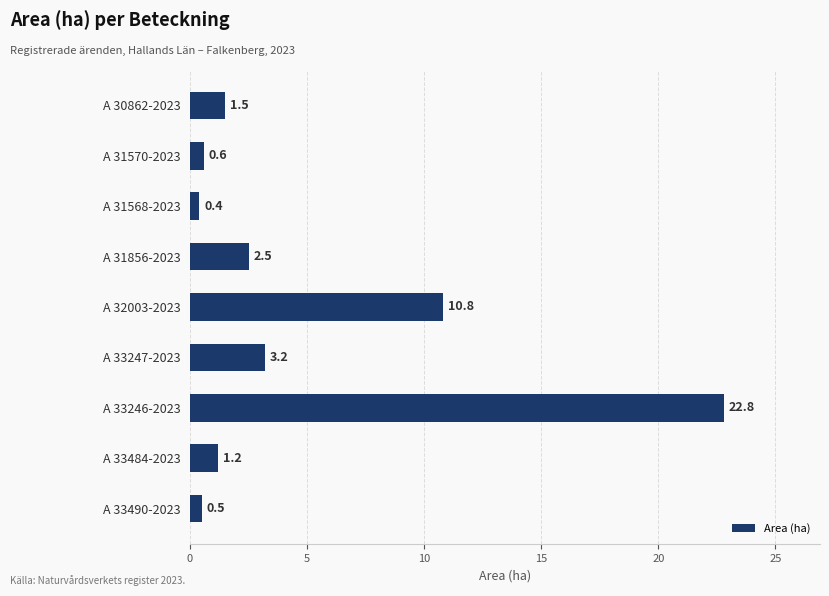

What is the greatest value displayed?

22.8